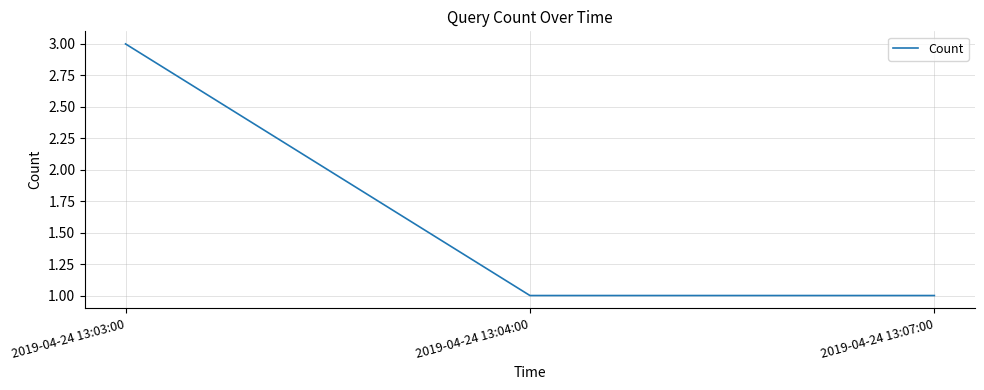

Between 2019-04-24 13:03:00 and 2019-04-24 13:07:00, which is larger?

2019-04-24 13:03:00